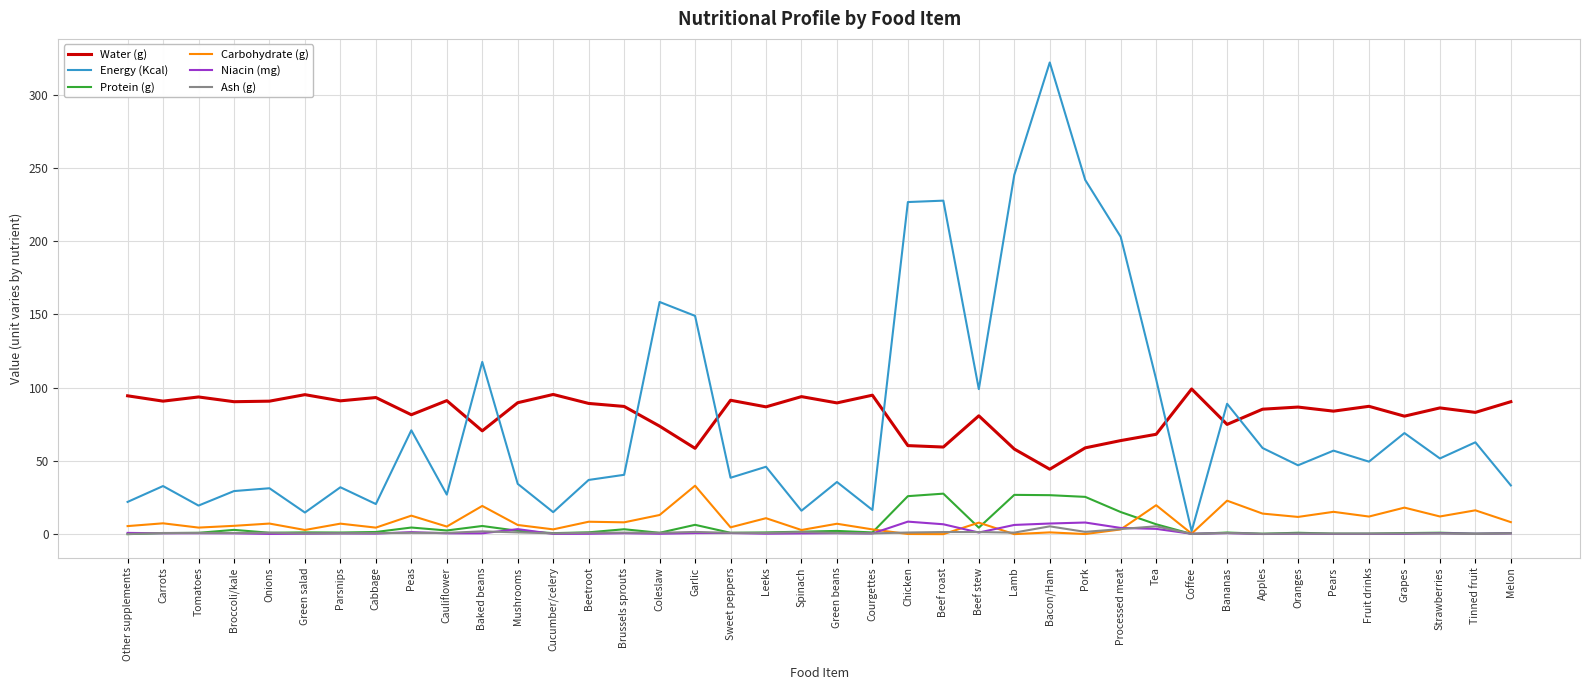

Between Pork and Fruit drinks, which series saw the biggest shift?

Energy (Kcal)